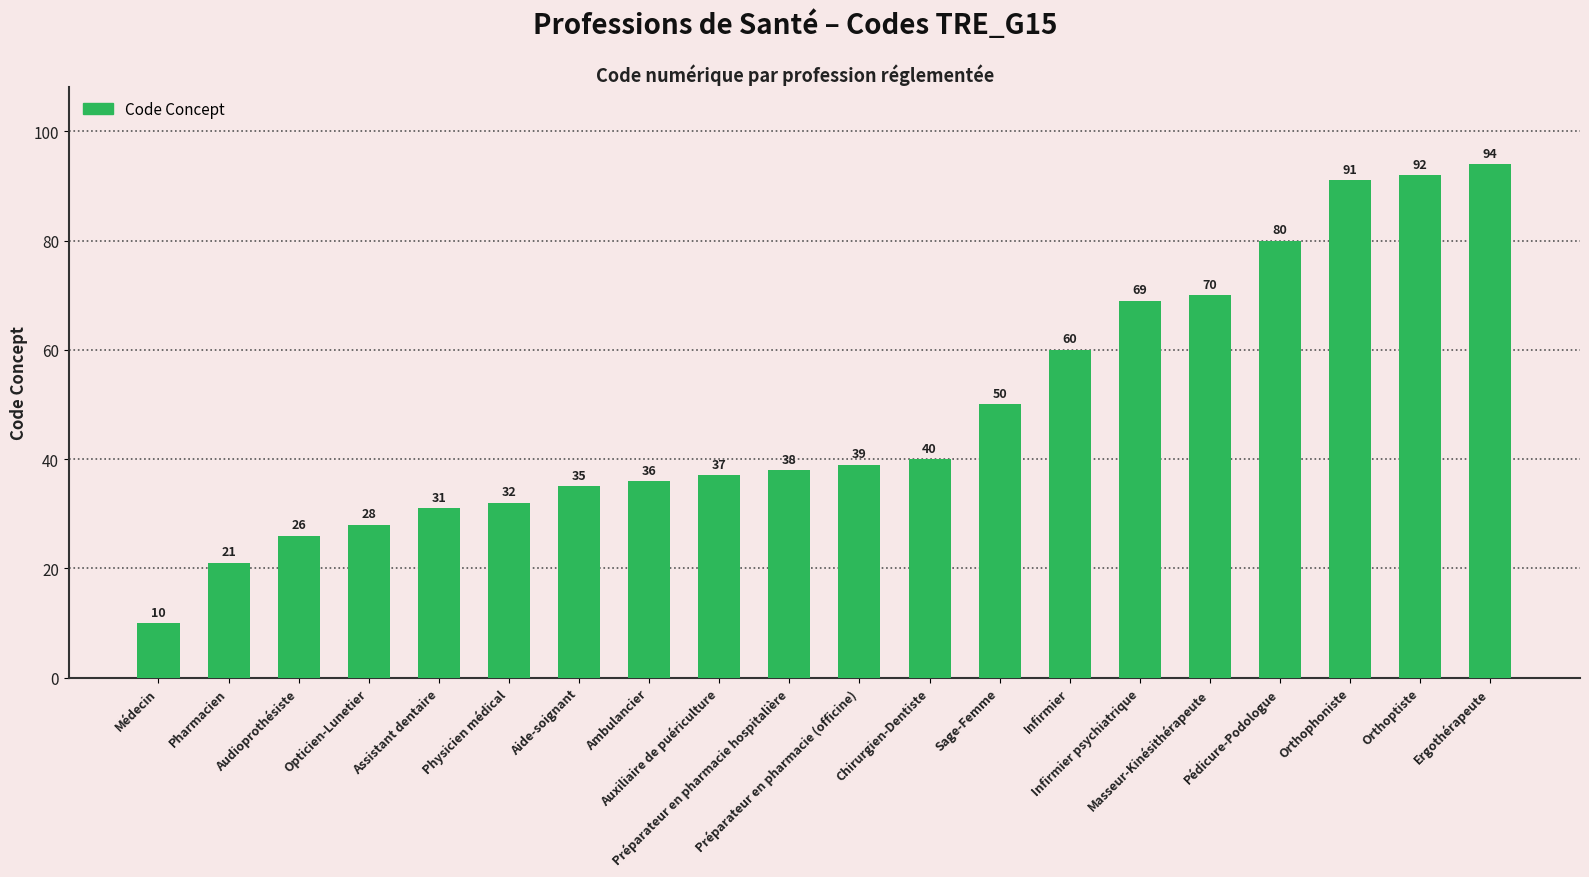

Which category has the lowest value across all series?

Médecin